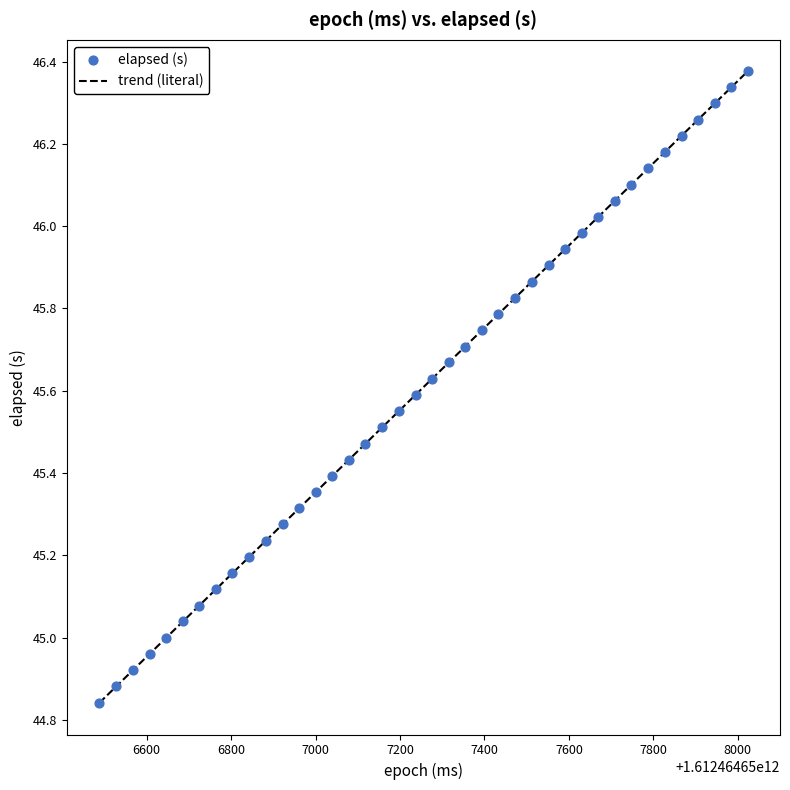

What is the difference between the maximum and minimum values?

1.5